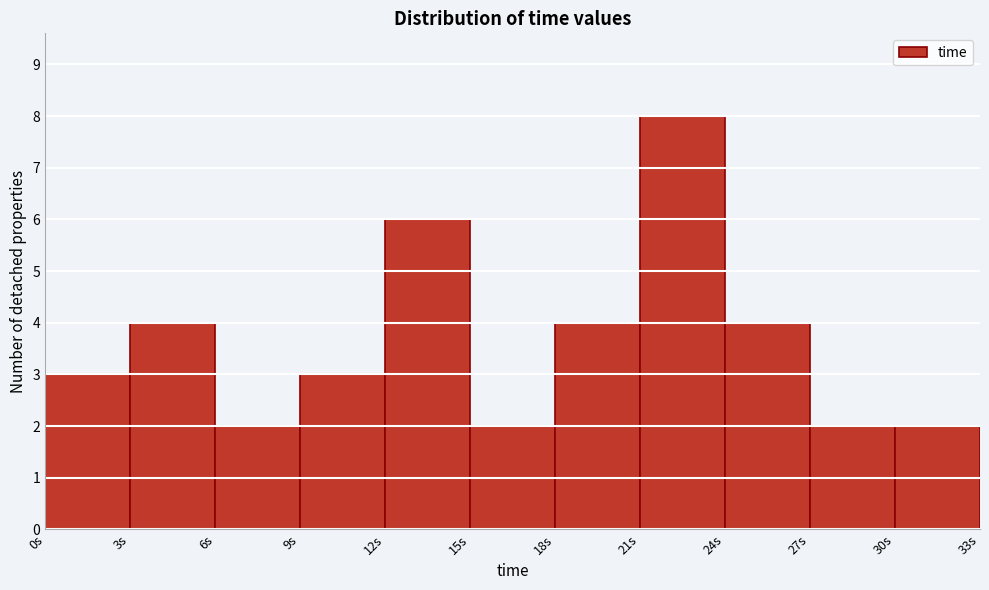

Reading left to right, transcribe this chart: for each bar, give the range it covers on the x-axis and its height. The values are not printed on the chart, so give them approximately, as read against the axis.

0 to 3: 3
3 to 6: 4
6 to 9: 2
9 to 12: 3
12 to 15: 6
15 to 18: 2
18 to 21: 4
21 to 24: 8
24 to 27: 4
27 to 30: 2
30 to 33: 2